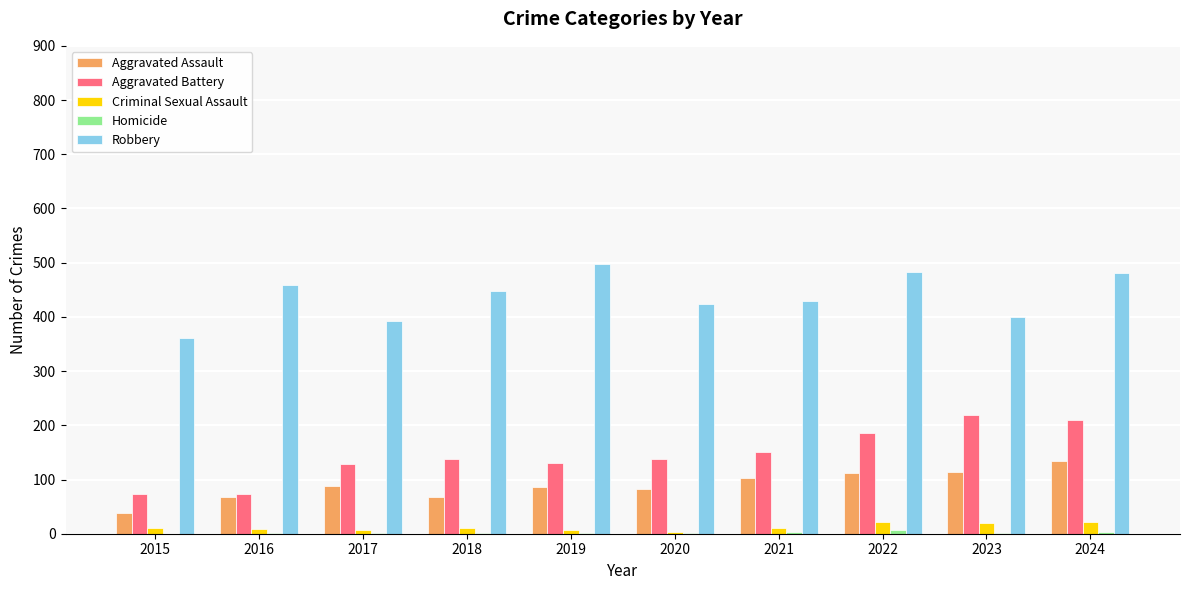

Which series changed the most between 2020 and 2024?

Aggravated Battery